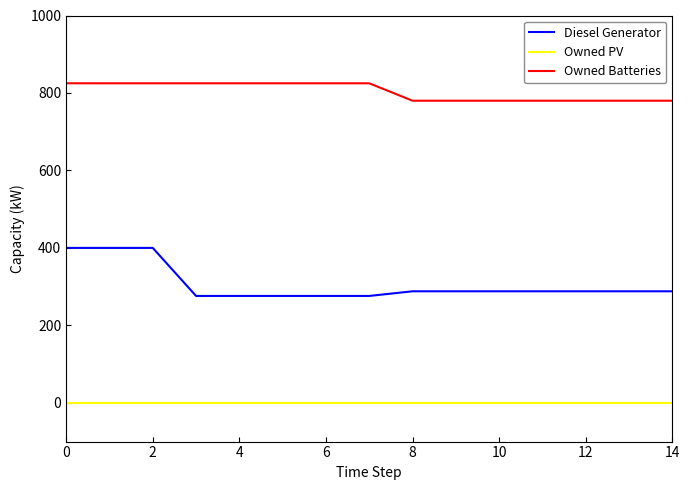

Rank the series by their average value, from lowest to highest.

Owned PV, Diesel Generator, Owned Batteries